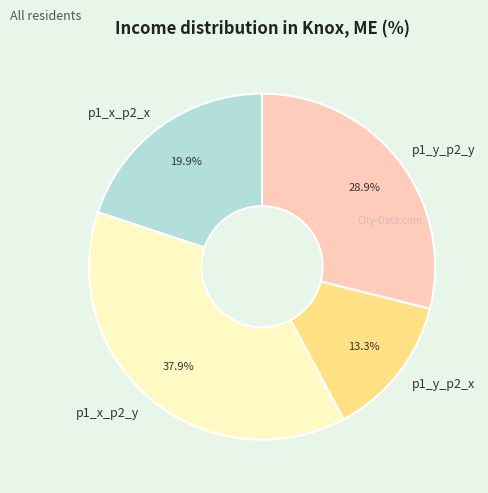

Which category has the biggest portion of the pie?

p1_x_p2_y